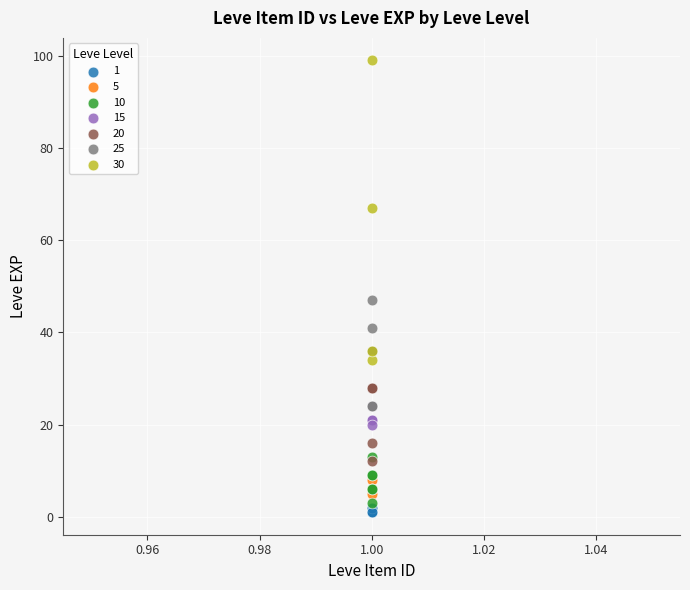

Which series has the largest Y range (max minus min)?

30